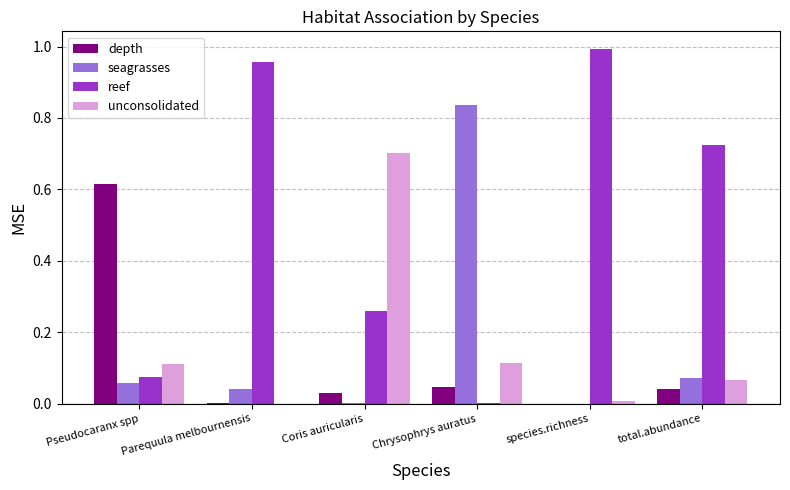

Which series has the widest spread of values?

reef